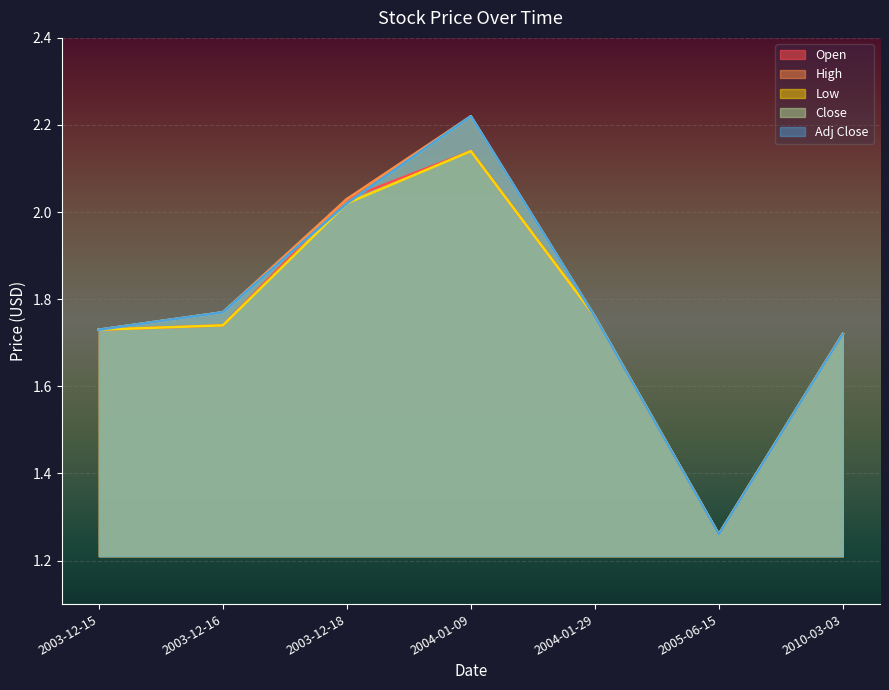

Reading right to left, list all the values displayed in this chart.

Open: 1.7	1.3	1.8	2.1	2.0	1.7	1.7
High: 1.7	1.3	1.8	2.2	2.0	1.8	1.7
Low: 1.7	1.3	1.8	2.1	2.0	1.7	1.7
Close: 1.7	1.3	1.8	2.2	2.0	1.8	1.7
Adj Close: 1.7	1.3	1.8	2.2	2.0	1.8	1.7